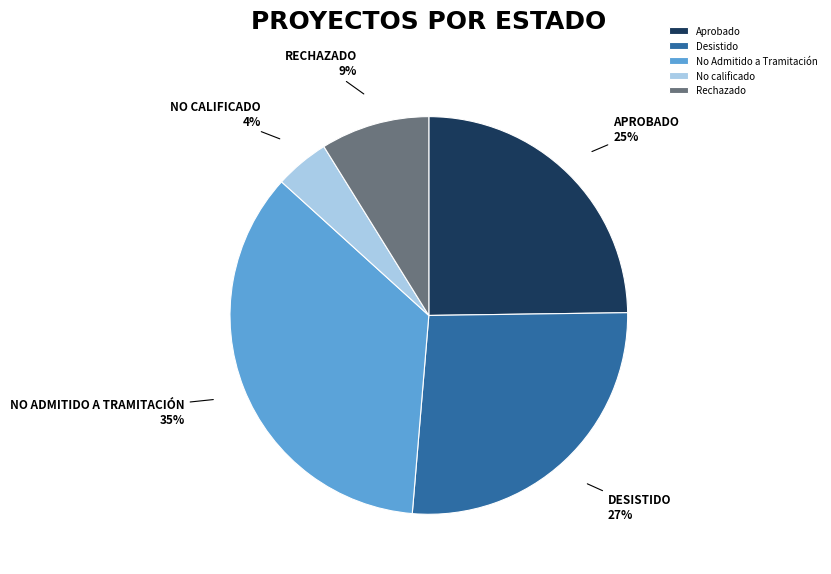

Does No calificado represent more than half of the total?

No